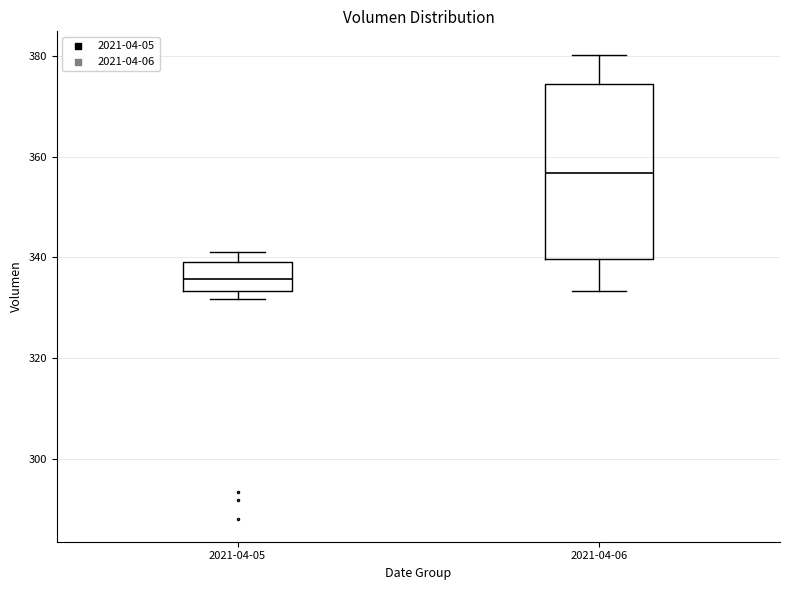

Where is the upper edge of the box for 2021-04-05 on the y-axis? The values are not printed on the chart, so give them approximately, as read against the axis.

340